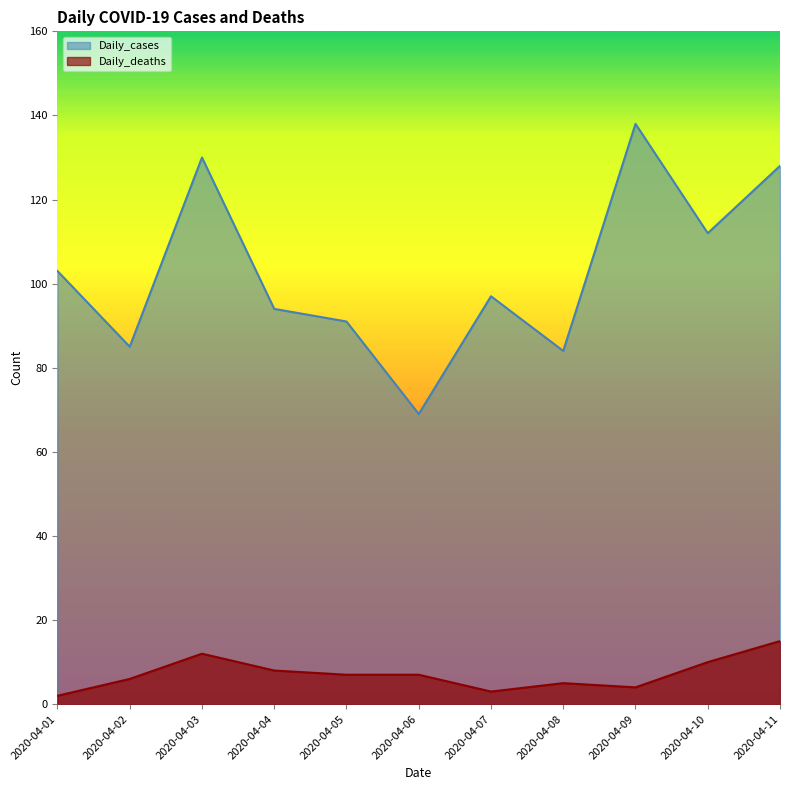

Where is Daily_cases nearest to the value 103?

2020-04-01